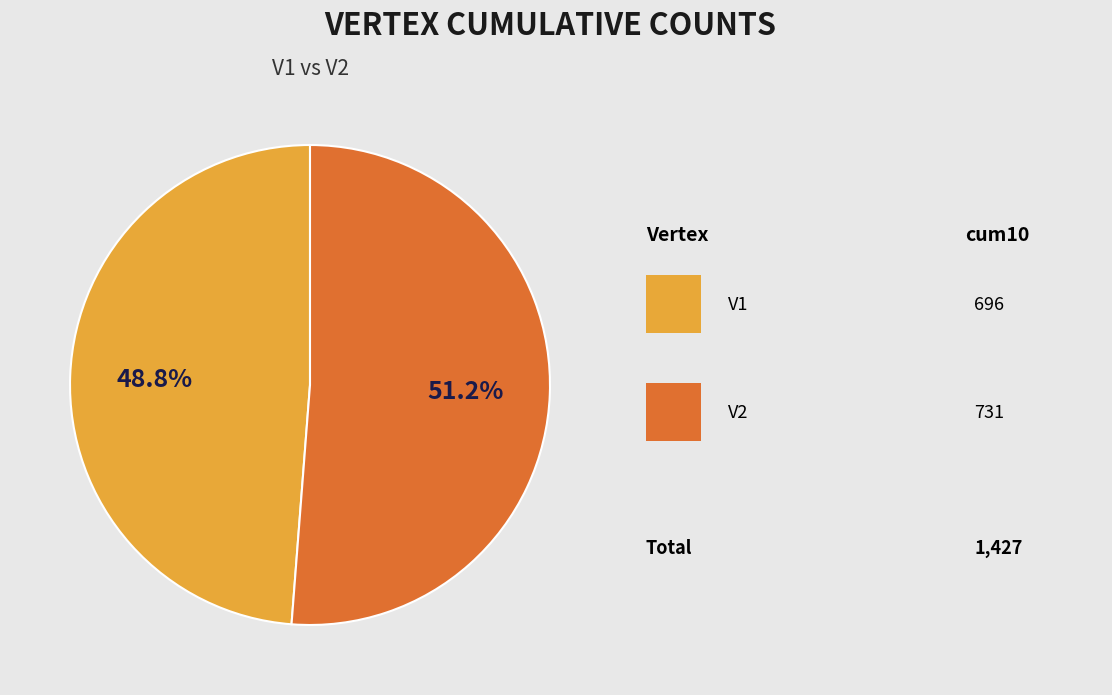

Does any single category account for the majority?

Yes